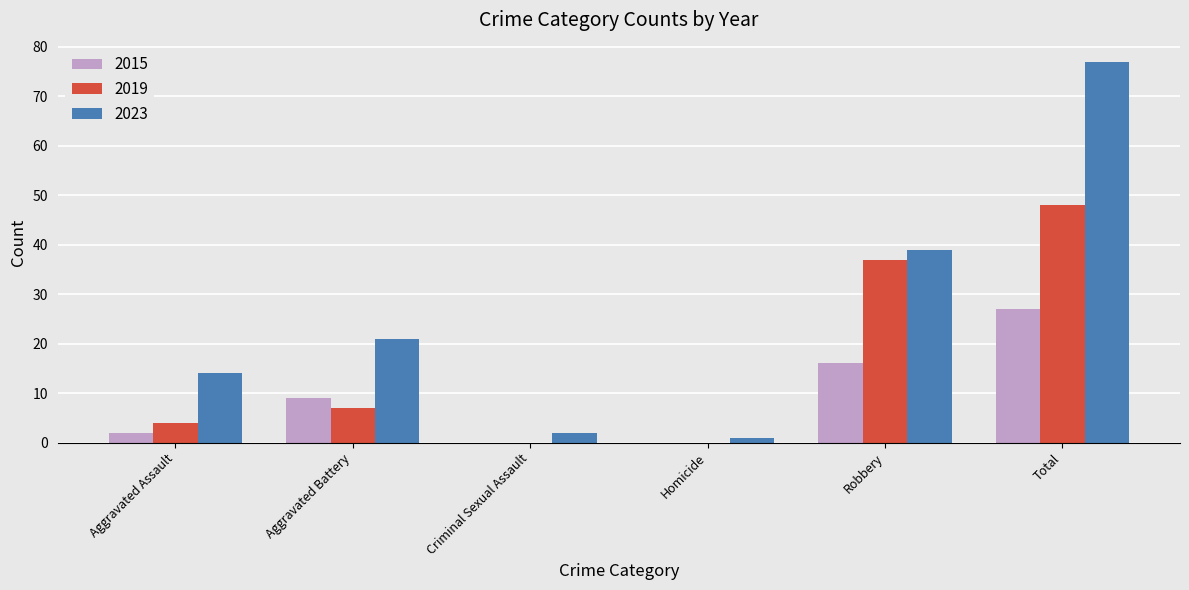

Reading left to right, what are all the values shown in this chart?

2015: Aggravated Assault=2	Aggravated Battery=9	Criminal Sexual Assault=0	Homicide=0	Robbery=16	Total=27
2019: Aggravated Assault=4	Aggravated Battery=7	Criminal Sexual Assault=0	Homicide=0	Robbery=37	Total=48
2023: Aggravated Assault=14	Aggravated Battery=21	Criminal Sexual Assault=2	Homicide=1	Robbery=39	Total=77